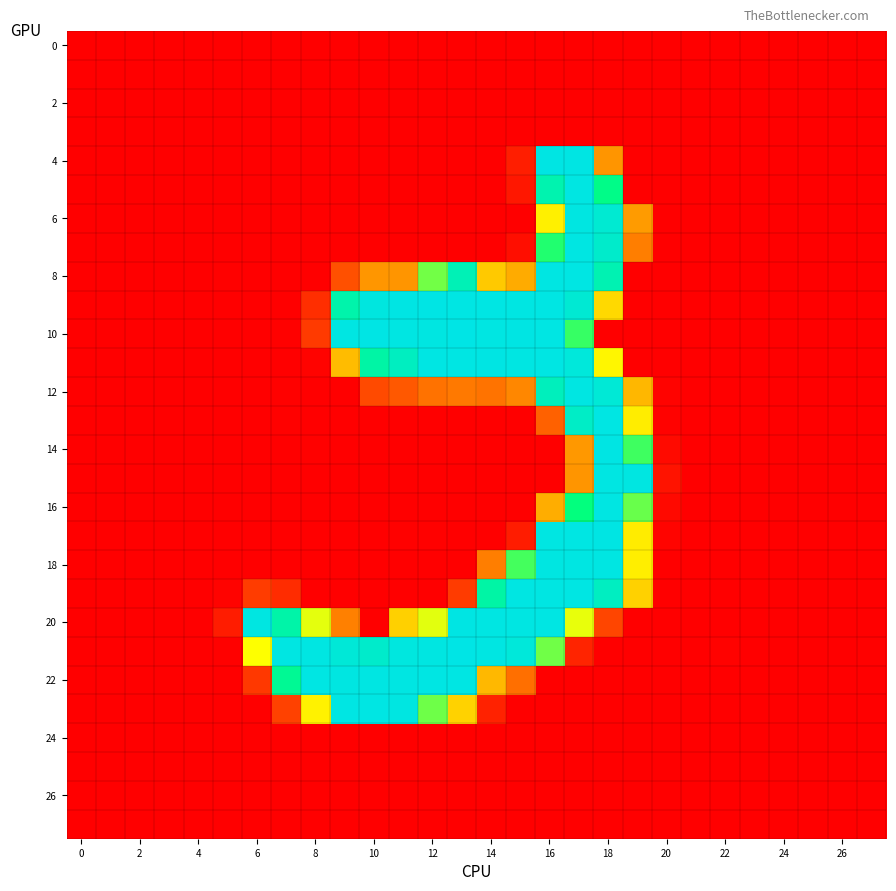

At which category is the sum across all series the highest?

17